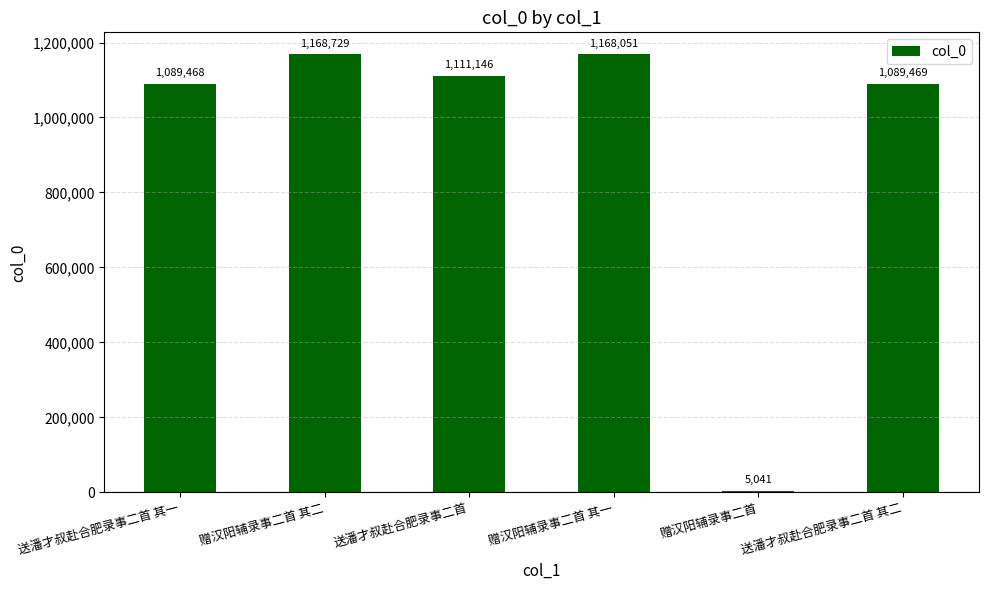

Reading left to right, extract all data points from this chart.

1089468	1168729	1111146	1168051	5041	1089469